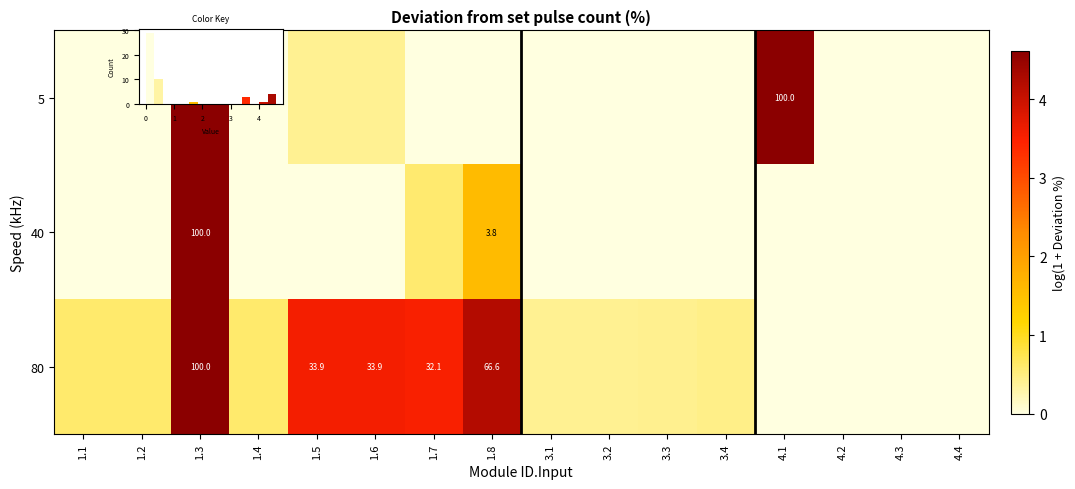

The value of 80 at 3.2 is 0.4. True or false?

True